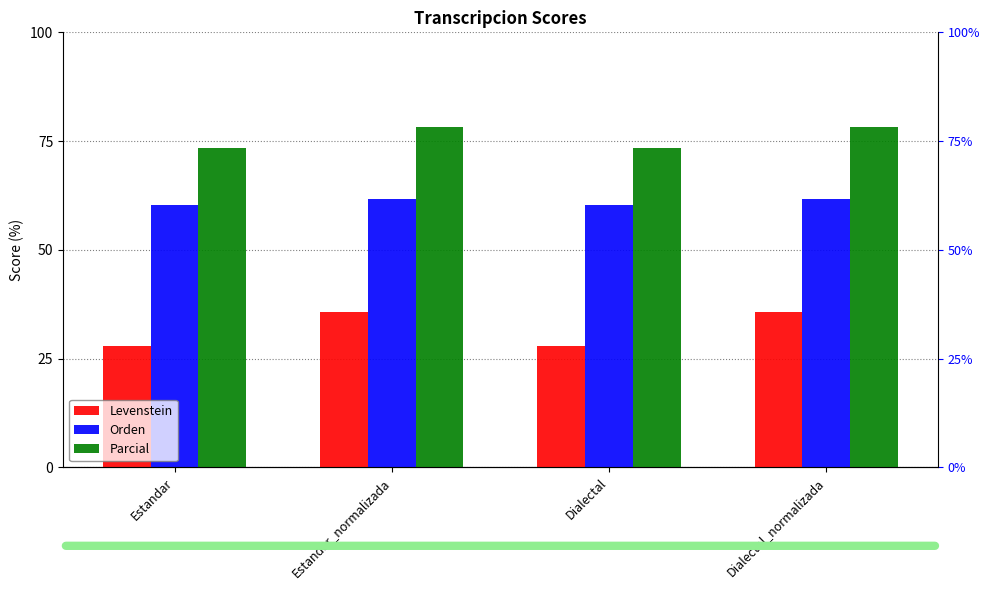

At which label is Parcial closest to 75?

Estandar